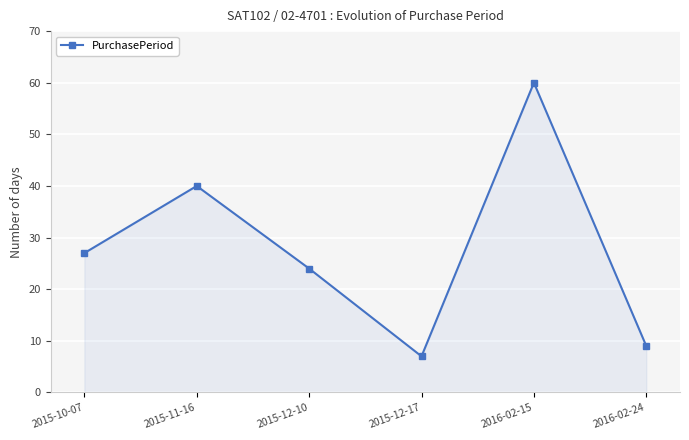

What is the change in value from 2015-12-10 to 2015-12-17?

-17